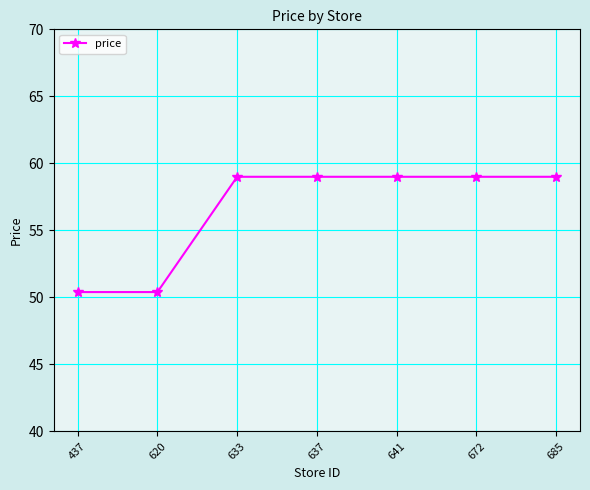

Reading left to right, list all the values displayed in this chart.

50.4	50.4	59.0	59.0	59.0	59.0	59.0